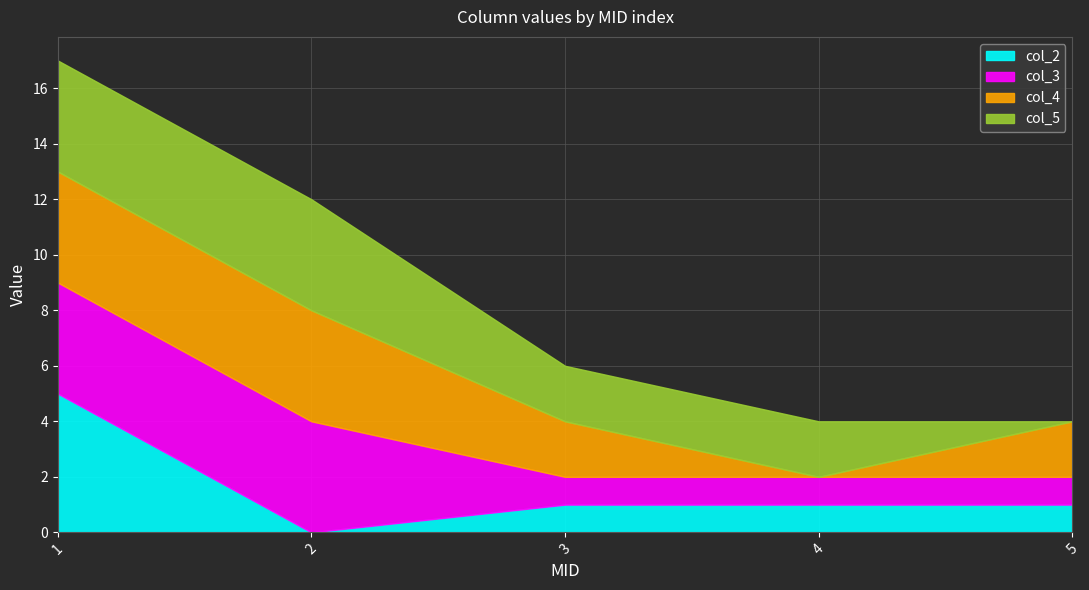

Which category has the highest value in the col_2 series?

1